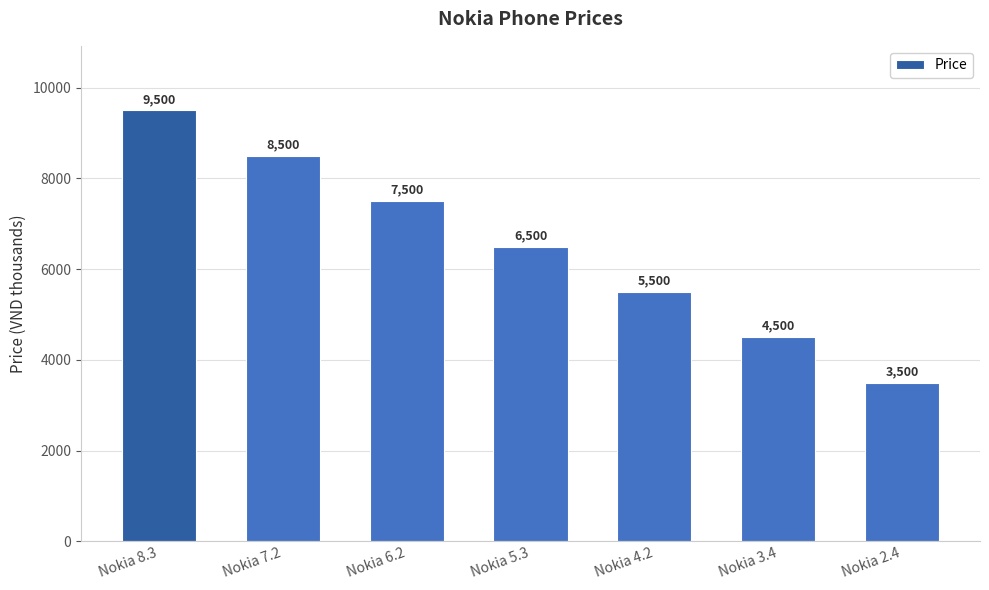

What is the difference between the maximum and second lowest values?

5000